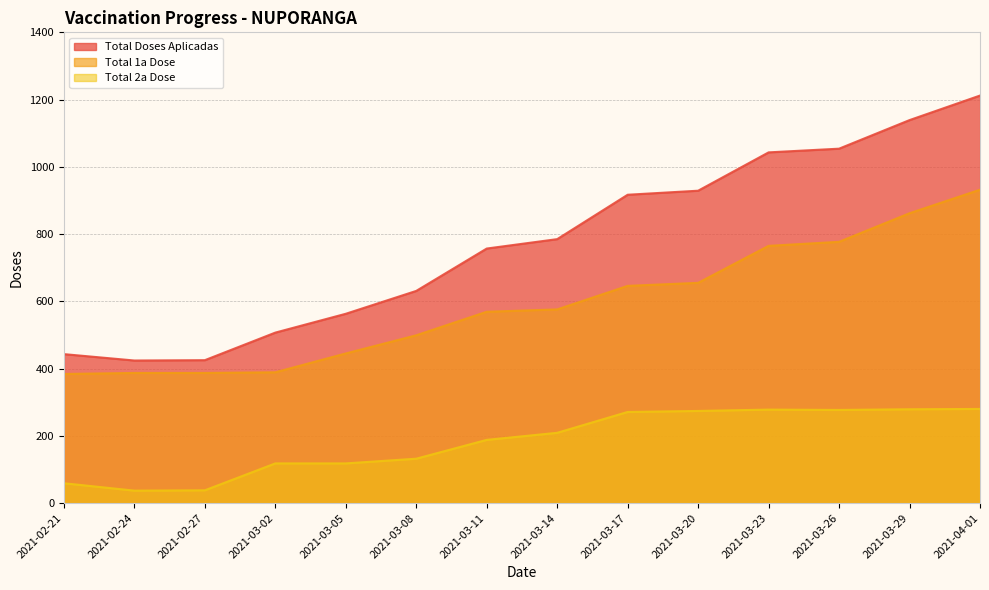

How many lines are shown in the chart?

3